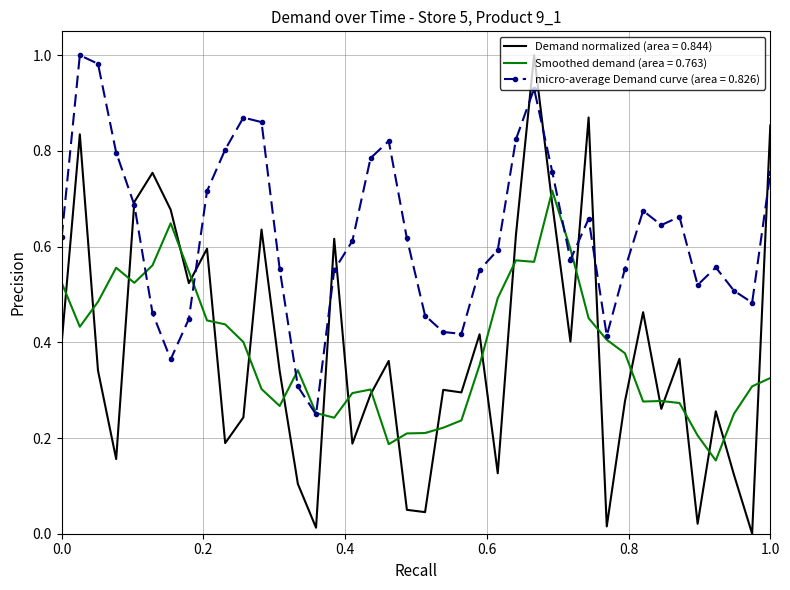

Which series has the largest range (max minus min)?

Demand normalized (area = 0.844)